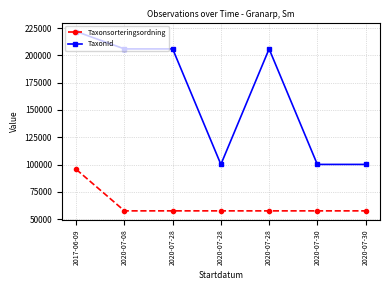

True or false: TaxonId has more than 2 points higher than both neighbors.

False